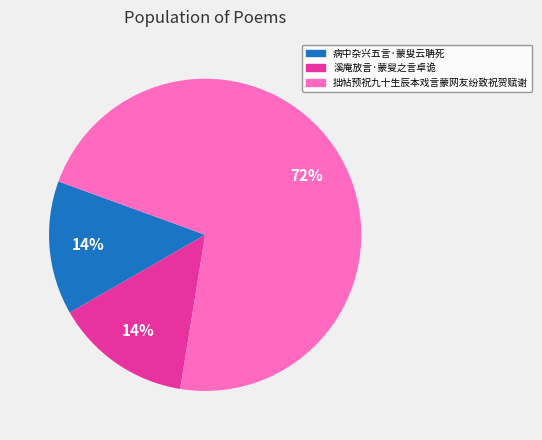

Which slice is the largest?

拙帖预祝九十生辰本戏言蒙网友纷致祝贺赋谢